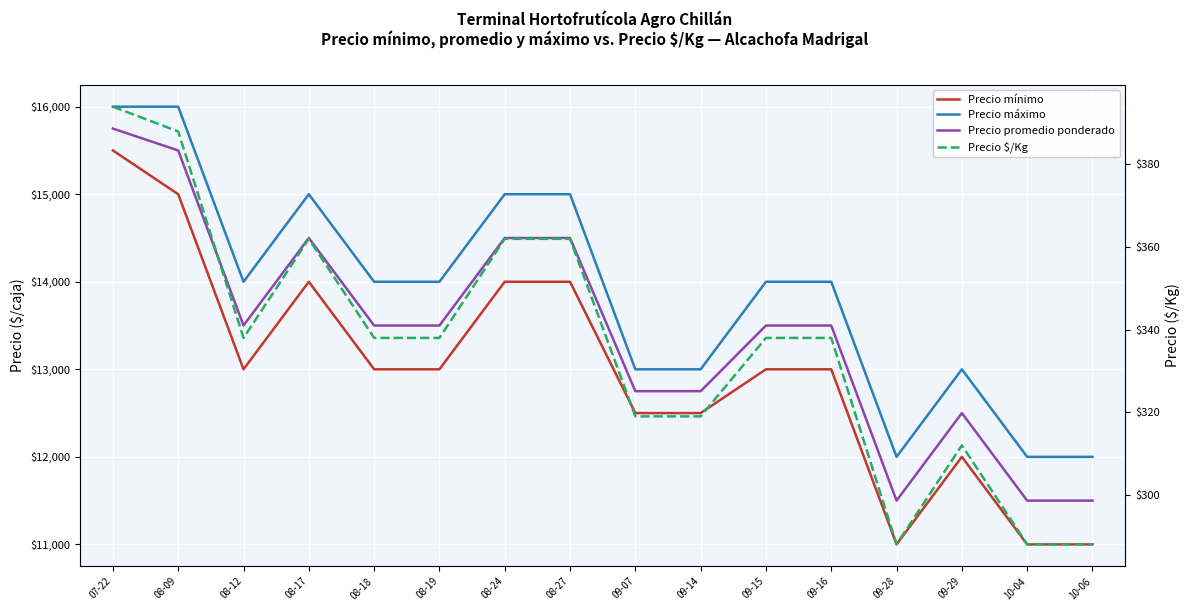

What are all the series names shown in the legend?

Precio mínimo, Precio máximo, Precio promedio ponderado, Precio $/Kg